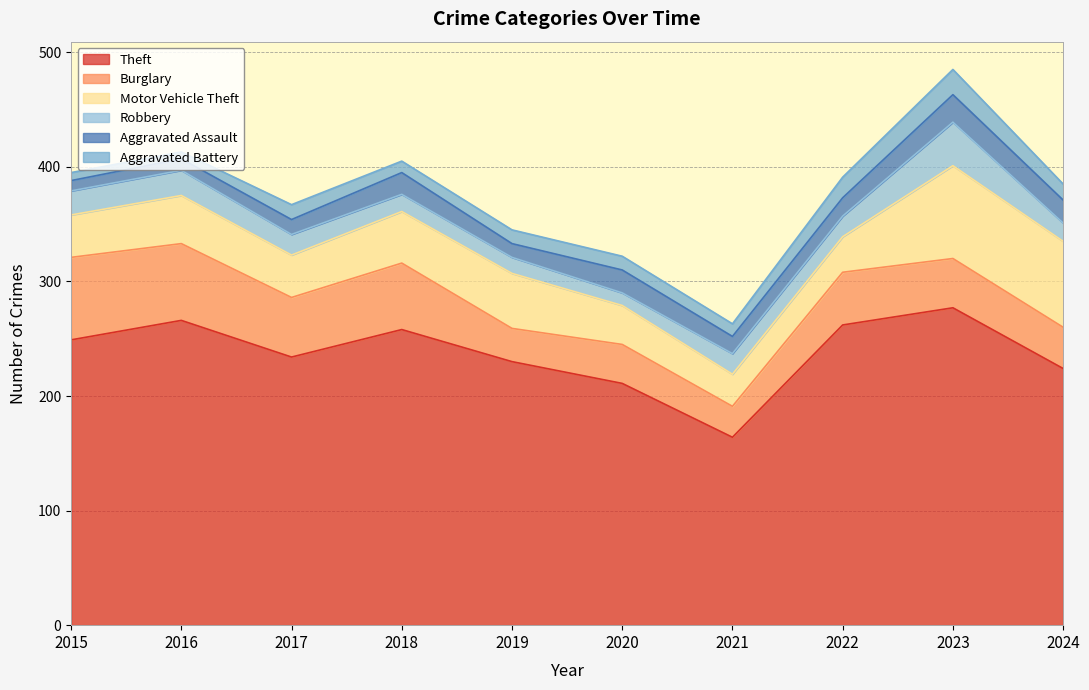

The value of Aggravated Battery at 2023 is 13. True or false?

False